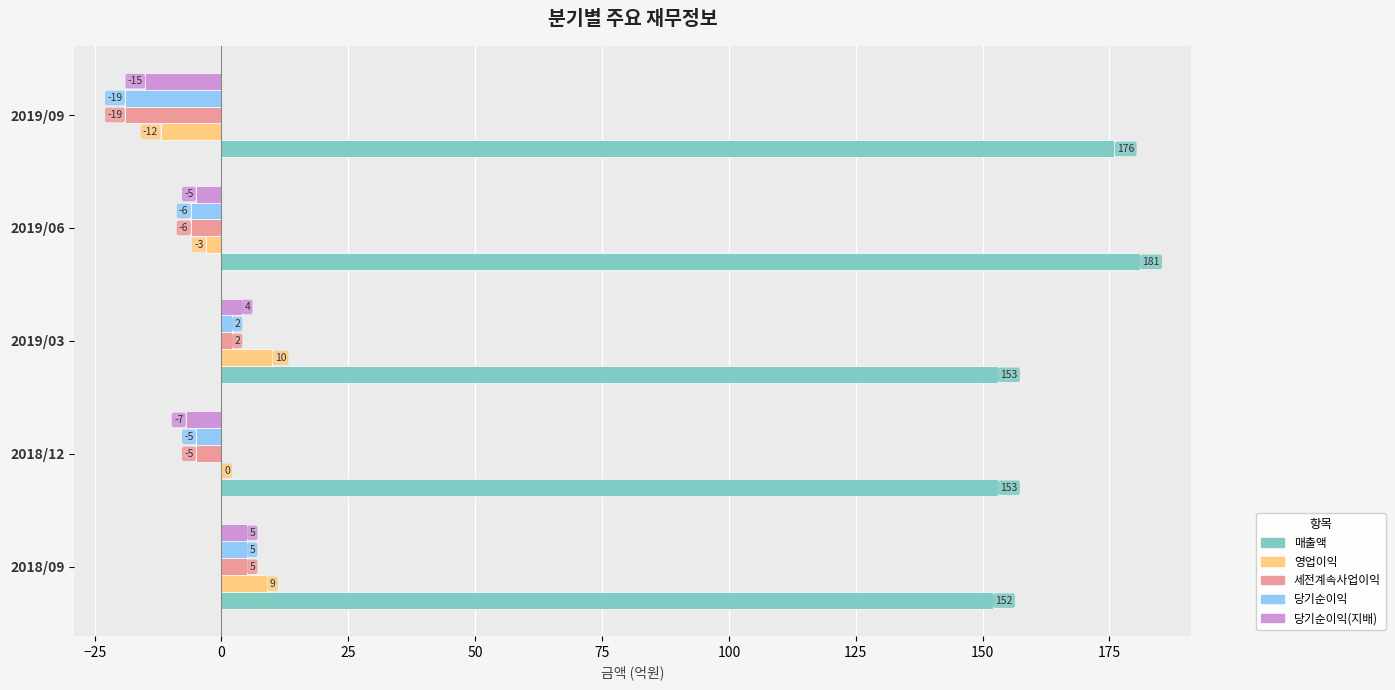

What is the maximum value for 당기순이익?

5